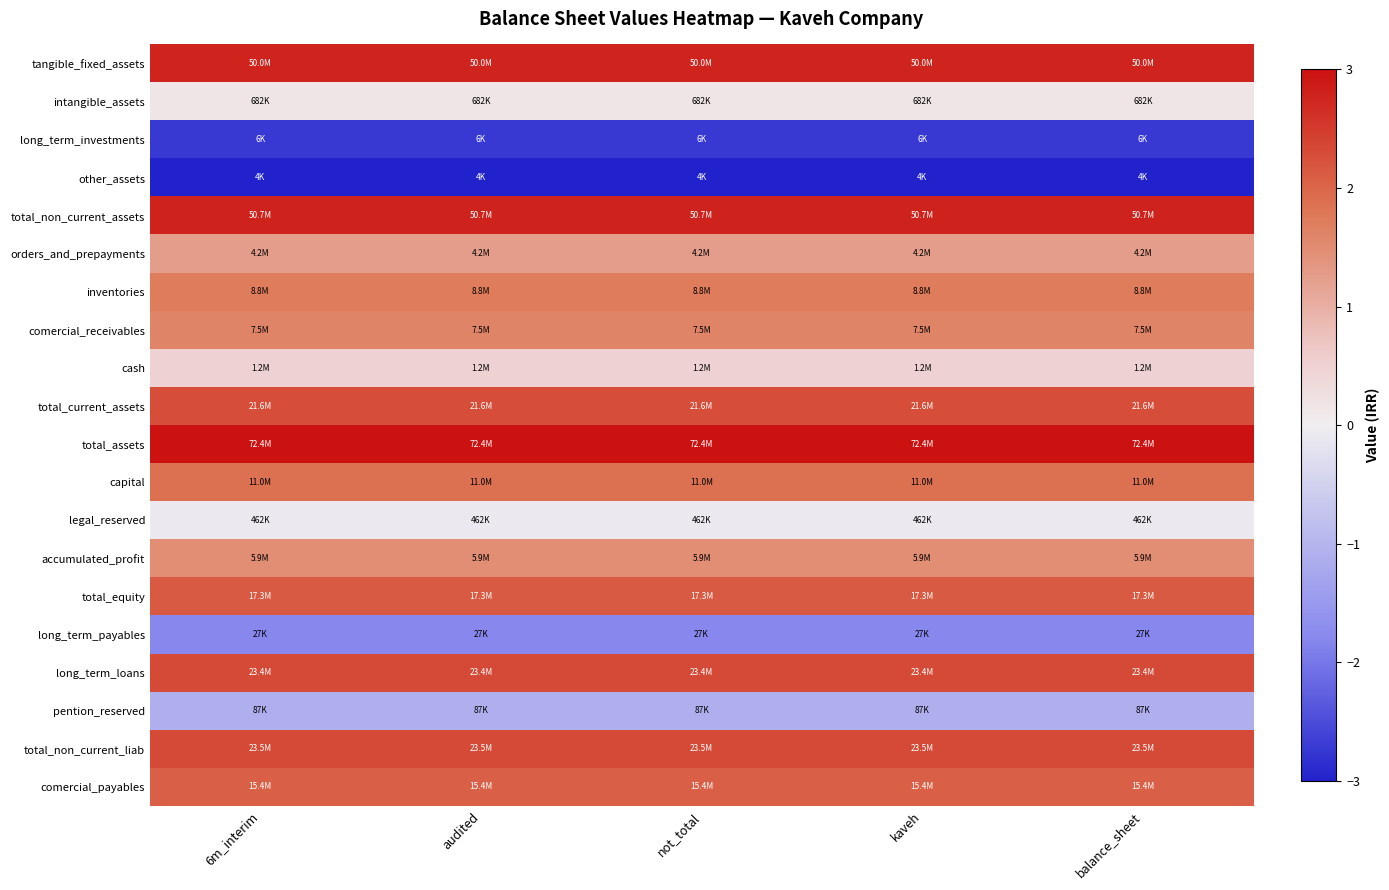

Between audited and not_total, which is larger?

audited